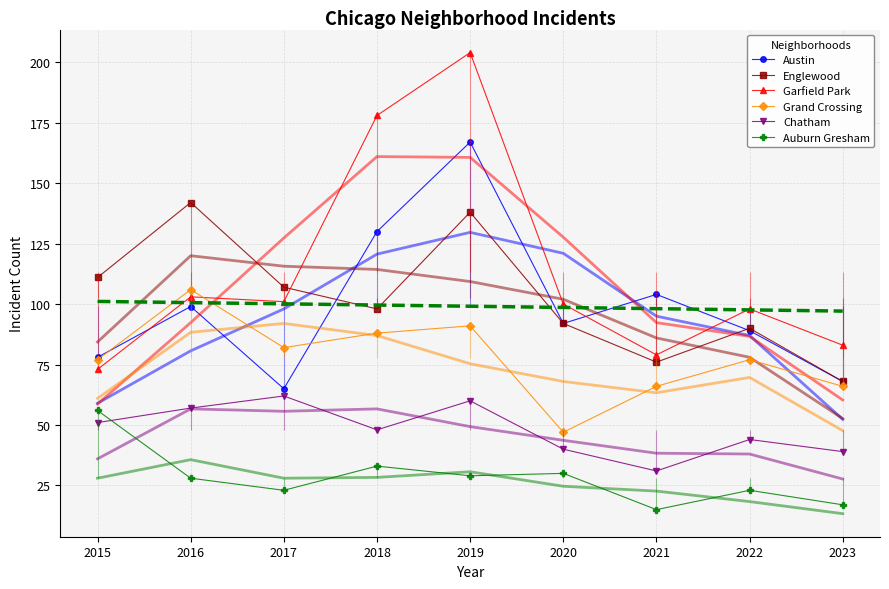

Reading left to right, transcribe all the data shown in this chart.

Austin: 2015=78	2016=99	2017=65	2018=130	2019=167	2020=92	2021=104	2022=89	2023=68
Englewood: 2015=111	2016=142	2017=107	2018=98	2019=138	2020=92	2021=76	2022=90	2023=68
Garfield Park: 2015=73	2016=103	2017=101	2018=178	2019=204	2020=100	2021=79	2022=98	2023=83
Grand Crossing: 2015=77	2016=106	2017=82	2018=88	2019=91	2020=47	2021=66	2022=77	2023=66
Chatham: 2015=51	2016=57	2017=62	2018=48	2019=60	2020=40	2021=31	2022=44	2023=39
Auburn Gresham: 2015=56	2016=28	2017=23	2018=33	2019=29	2020=30	2021=15	2022=23	2023=17